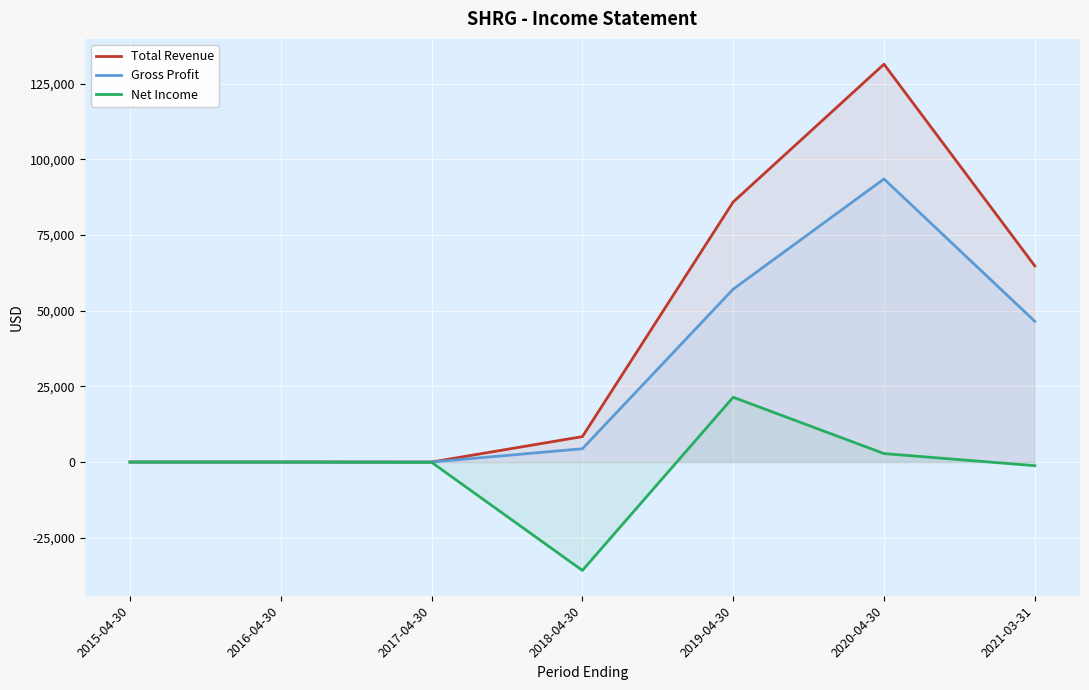

At which label is Net Income closest to -7200?

2021-03-31